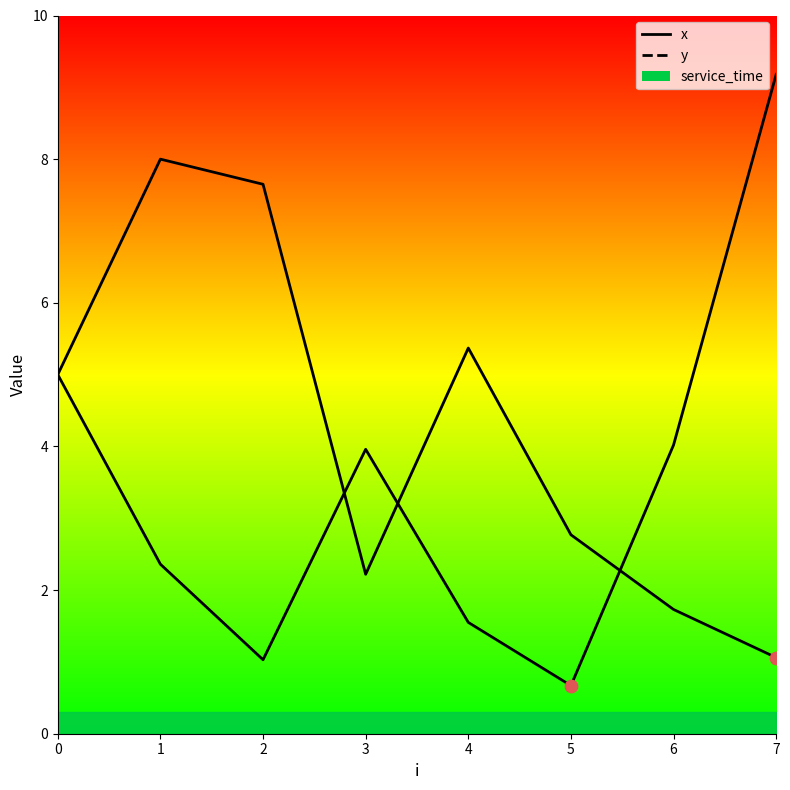

At how many categories does at least one series exceed 8?

1